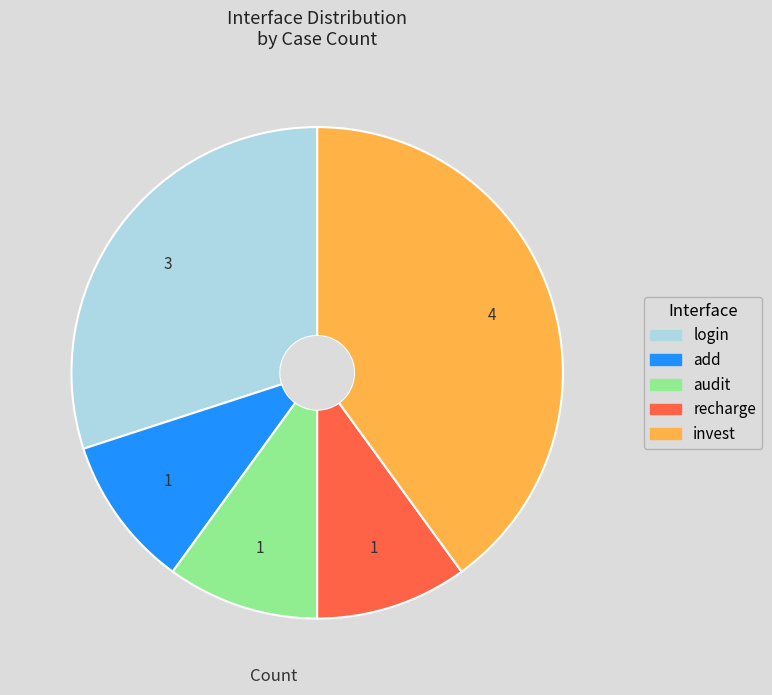

Which category has the biggest portion of the pie?

invest